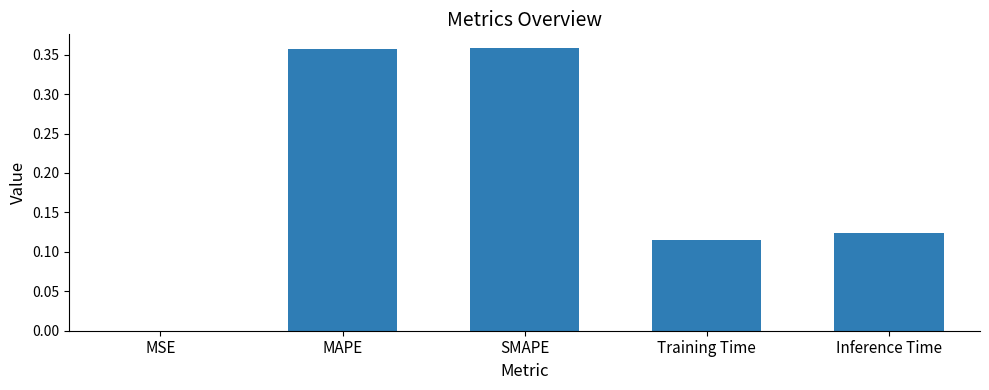

The value at MSE is 0.0. True or false?

True